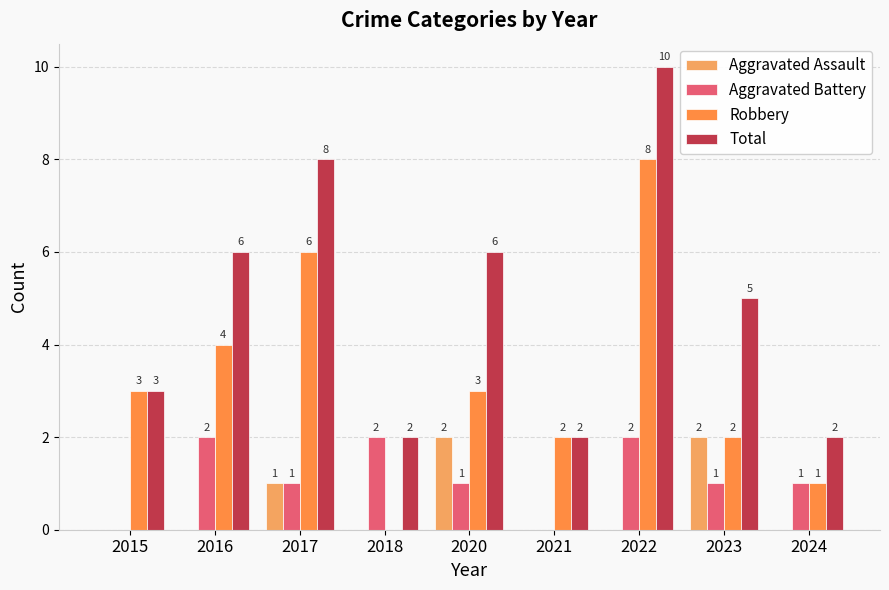

Reading left to right, extract all data points from this chart.

Aggravated Assault: 0	0	1	0	2	0	0	2	0
Aggravated Battery: 0	2	1	2	1	0	2	1	1
Robbery: 3	4	6	0	3	2	8	2	1
Total: 3	6	8	2	6	2	10	5	2